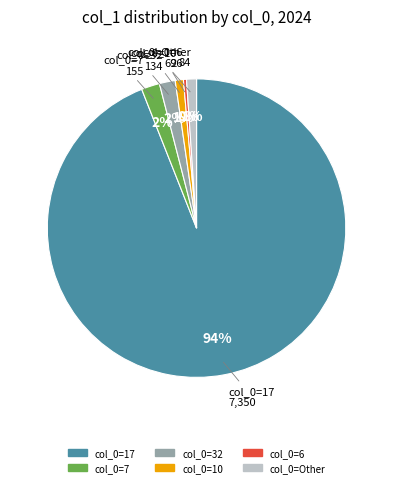

Is there any slice that represents more than half of the pie?

Yes